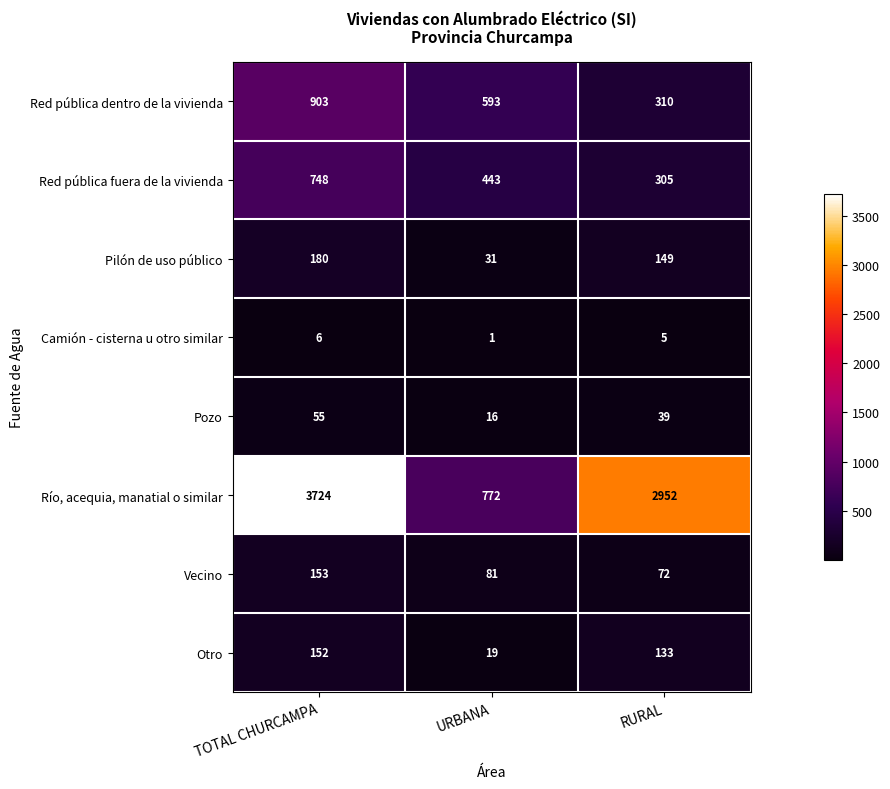

What is the spread (max minus min) of values at RURAL?

2947